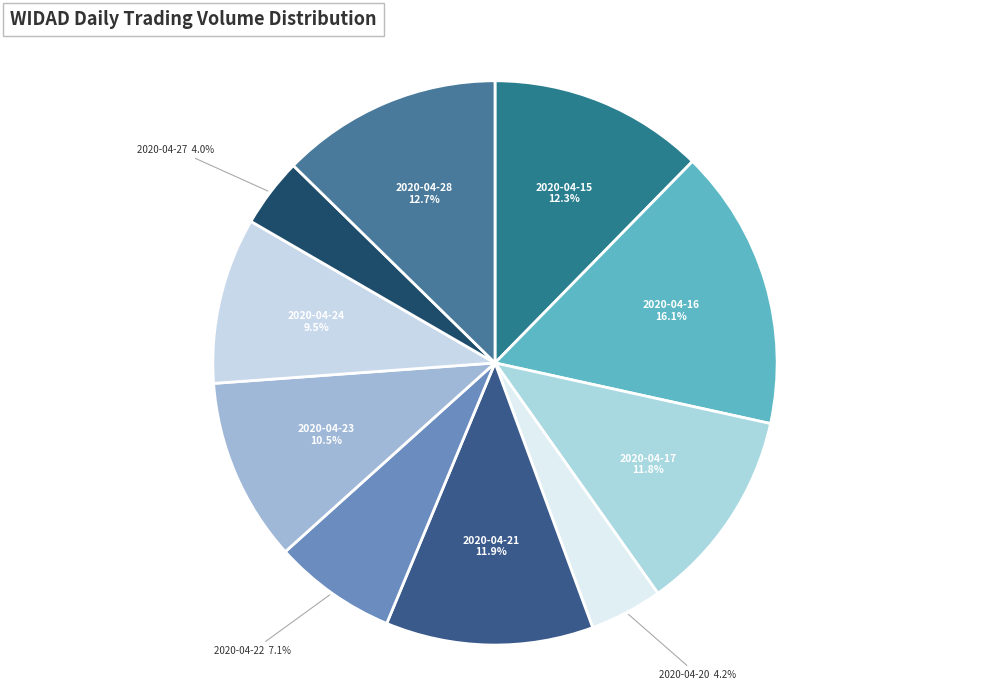

Is it true that 2020-04-22 is 7% of the pie?

True